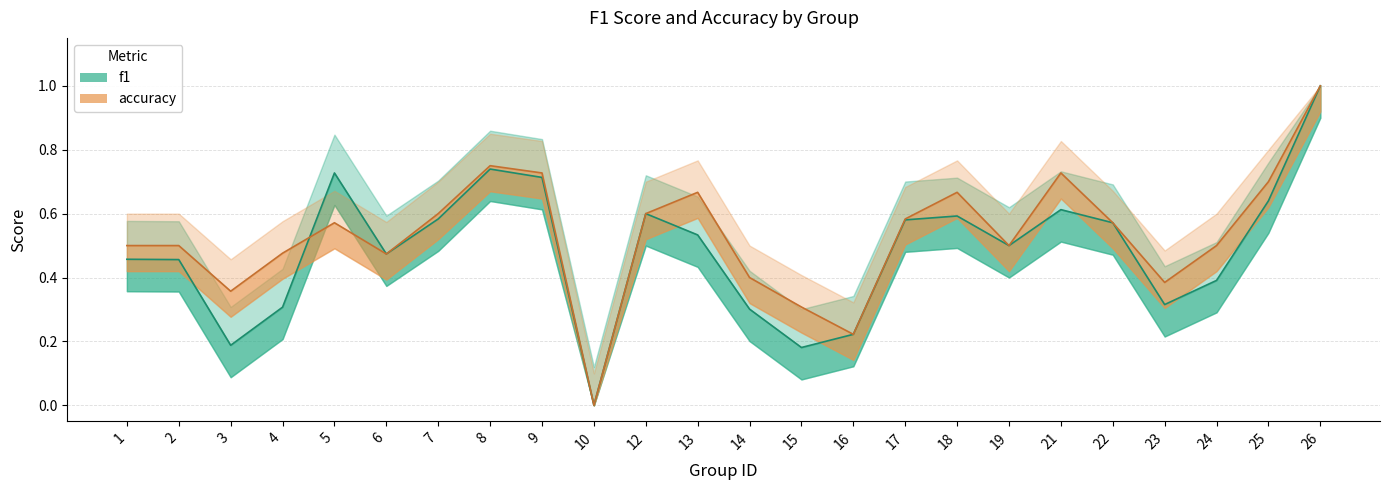

Is the value of f1 at 2 greater than the value of accuracy at 6?

No